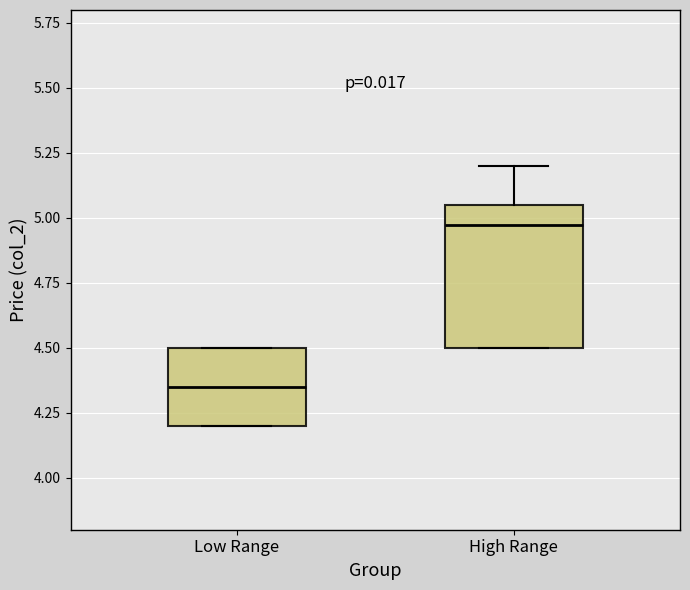

Which box is the tallest, from its lower edge to its upper edge?

High Range